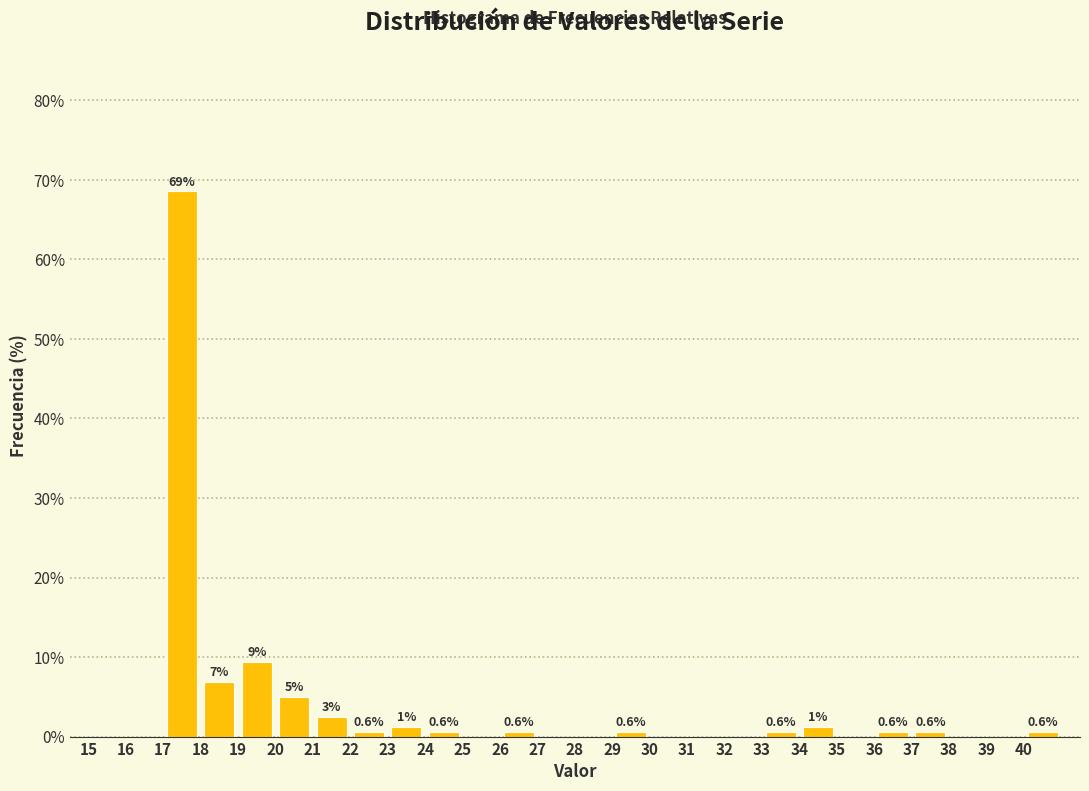

Over which range of the x-axis is the bar tallest?

17 to 18